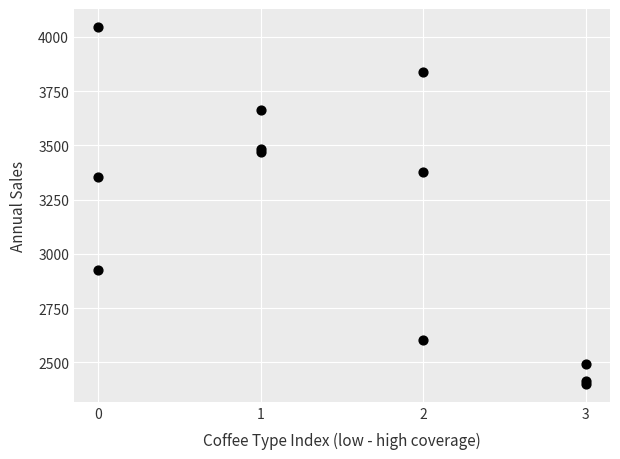

What Y value in the scatter plot is closest to 3223?

3356.4